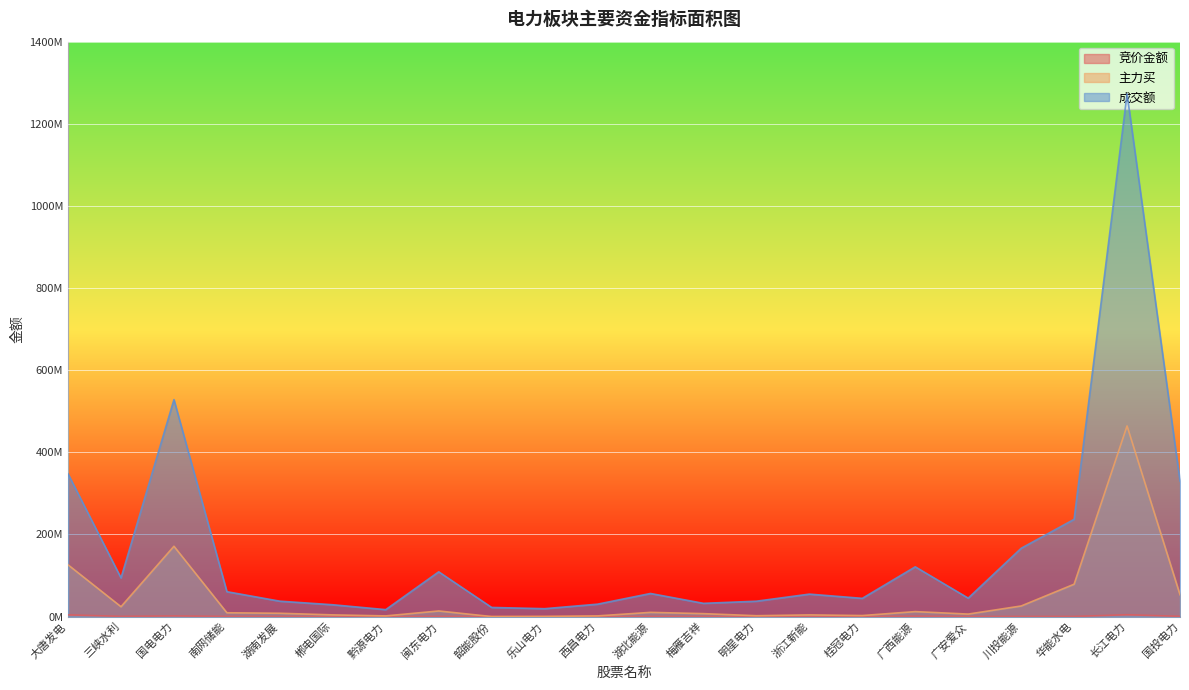

Where does the 成交额 series first go above 56223370?

大唐发电